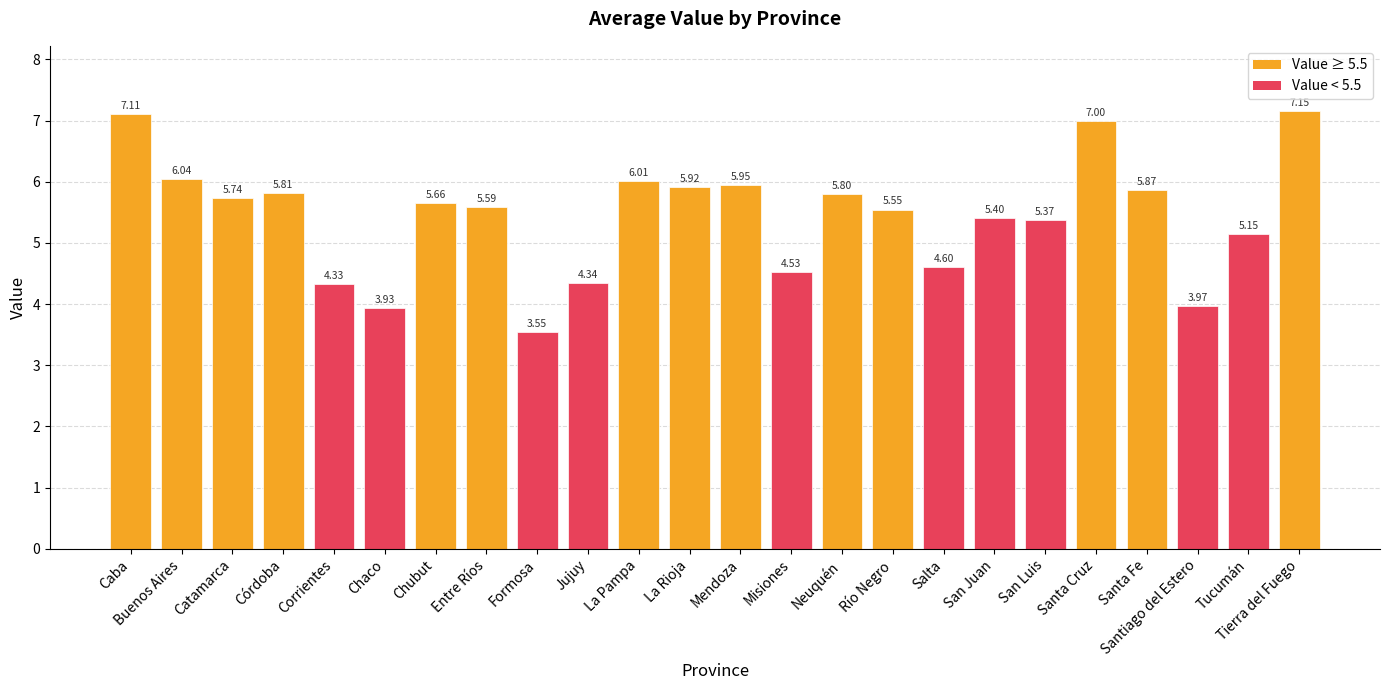

What is the label of the 16th bar from the right?

Formosa